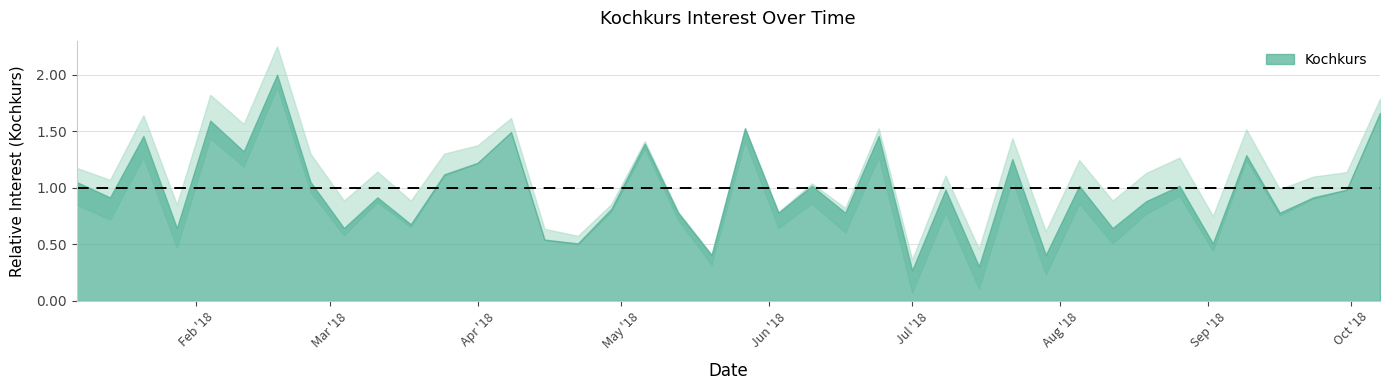

List the labels in order of value, smallest first.

2018-07-01, 2018-07-15, 2018-05-20, 2018-07-29, 2018-04-22, 2018-09-02, 2018-04-15, 2018-01-28, 2018-03-04, 2018-08-12, 2018-03-18, 2018-05-13, 2018-06-03, 2018-06-17, 2018-09-16, 2018-04-29, 2018-08-19, 2018-01-14, 2018-03-11, 2018-09-23, 2018-07-08, 2018-09-30, 2018-06-10, 2018-08-05, 2018-08-26, 2018-01-07, 2018-02-25, 2018-03-25, 2018-04-01, 2018-07-22, 2018-09-09, 2018-02-11, 2018-05-06, 2018-01-21, 2018-06-24, 2018-04-08, 2018-05-27, 2018-02-04, 2018-10-07, 2018-02-18